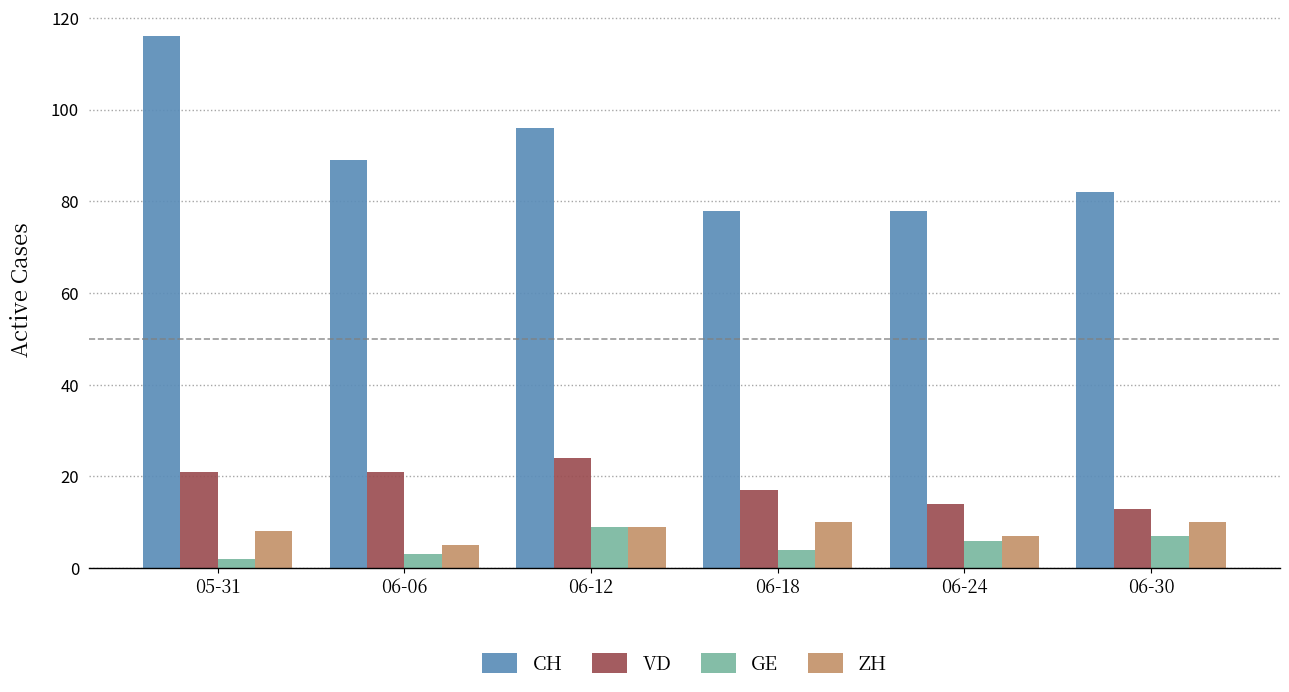

Rank the series at 06-18 from highest to lowest value.

CH, VD, ZH, GE